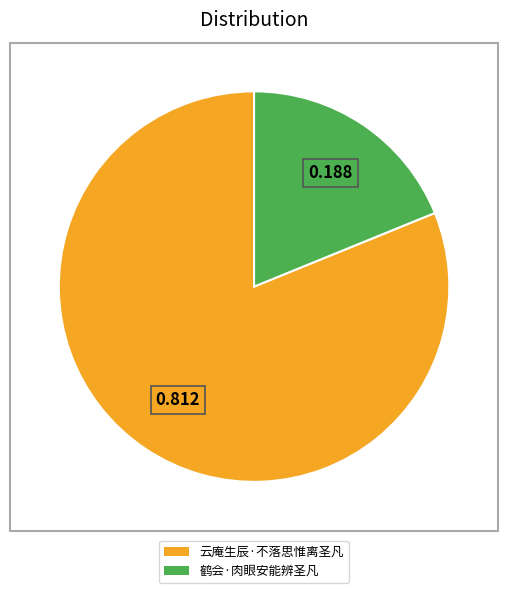

Is the sum of 云庵生辰·不落思惟离圣凡 and 鹤会·肉眼安能辨圣凡 greater than half?

Yes